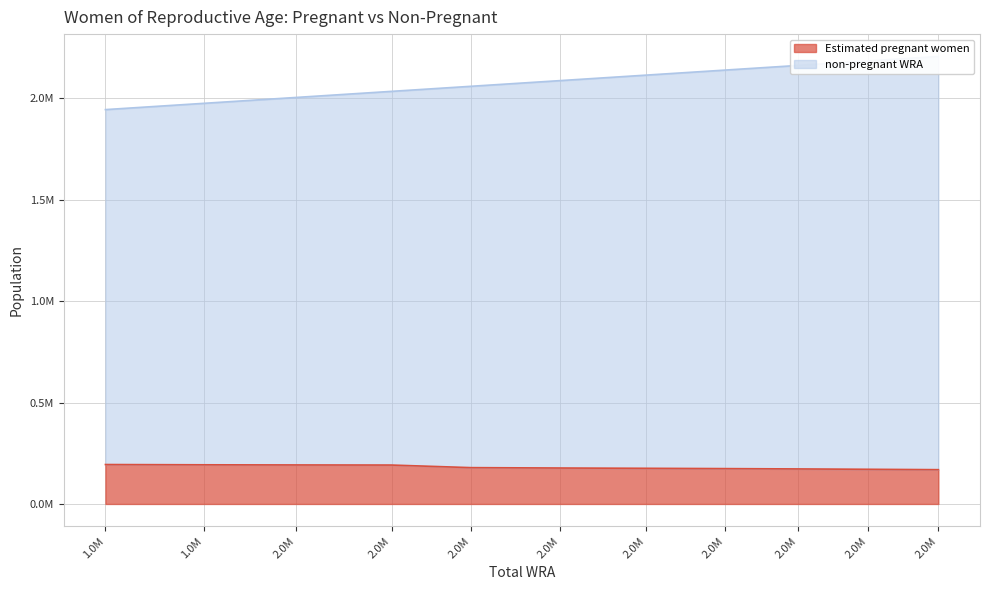

List the labels in order of non-pregnant WRA value, largest first.

2.0M, 2.0M, 2.0M, 2.0M, 2.0M, 2.0M, 2.0M, 2.0M, 2.0M, 1.0M, 1.0M